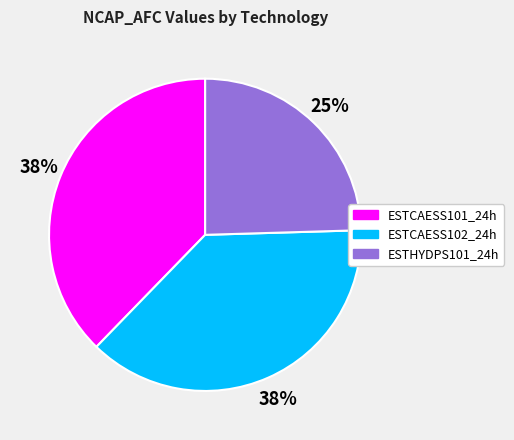

To the nearest percent, what is the combined percentage of ESTCAESS102_24h and ESTHYDPS101_24h?

62%